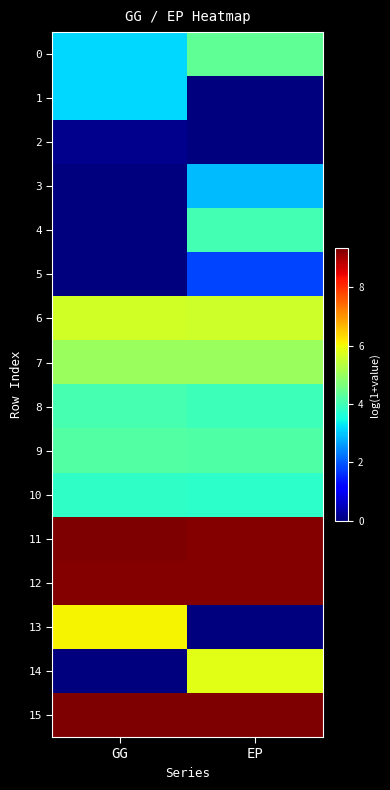

At which category does the chart reach its peak across all series?

GG